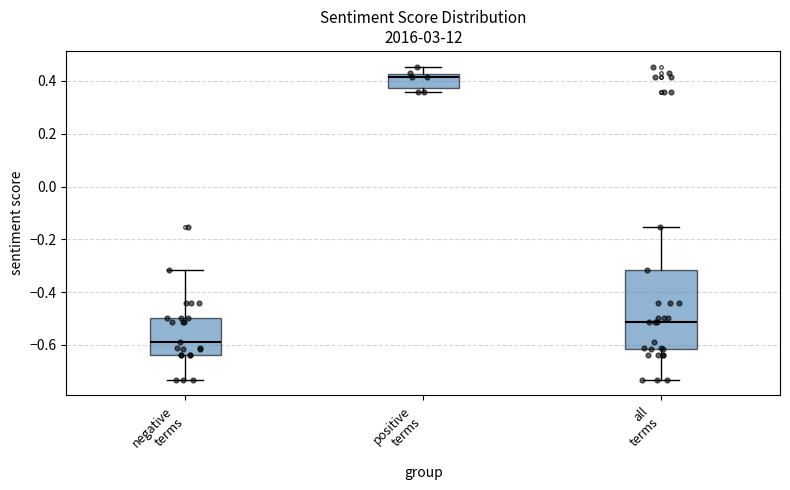

Reading left to right, read every box against the y-axis: the position of its median line, the range the box covers, and the ends of its whiskers. The values are not printed on the chart, so give them approximately, as read against the axis.

negative terms: median -0.58, box -0.64 to -0.50, whiskers -0.74 to -0.32
positive terms: median 0.42 (just below the box's upper edge), box 0.38 to 0.42, whiskers 0.36 to 0.46
all terms: median -0.52, box -0.62 to -0.32, whiskers -0.74 to -0.16